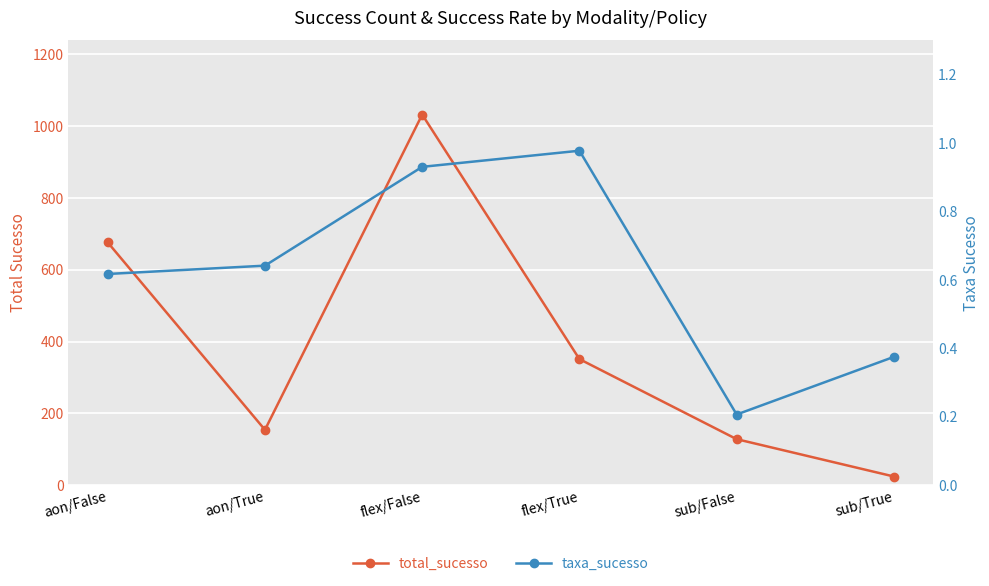

What position from the right is sub/True?

1